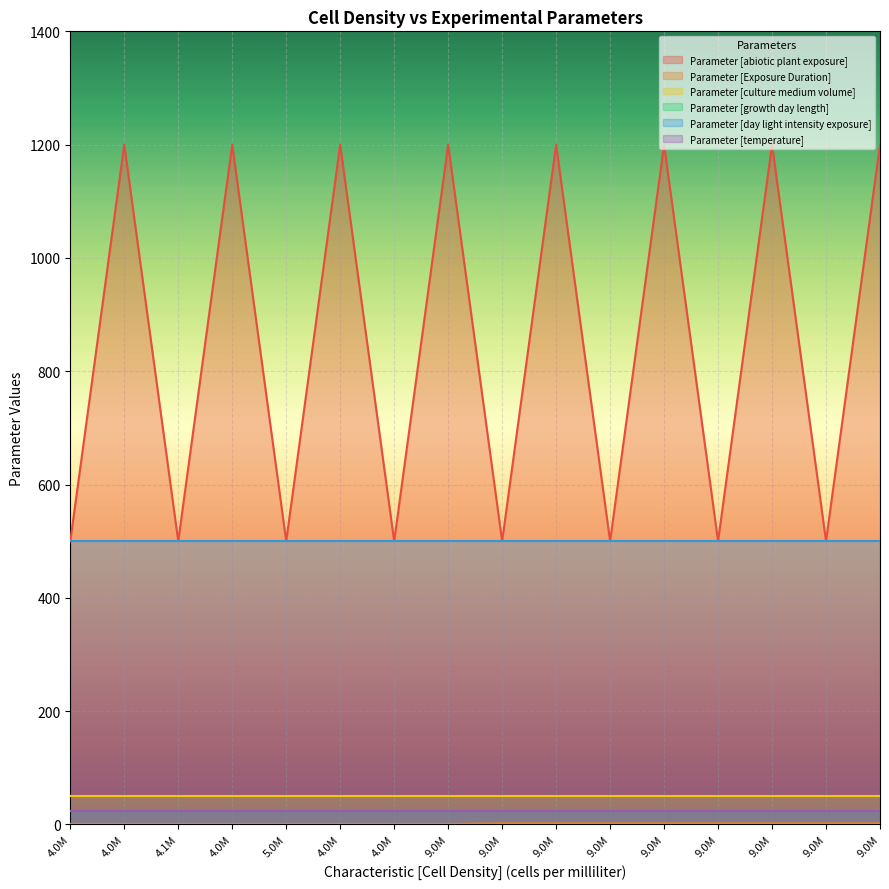

What is the label of the 1st point from the left?

4000000